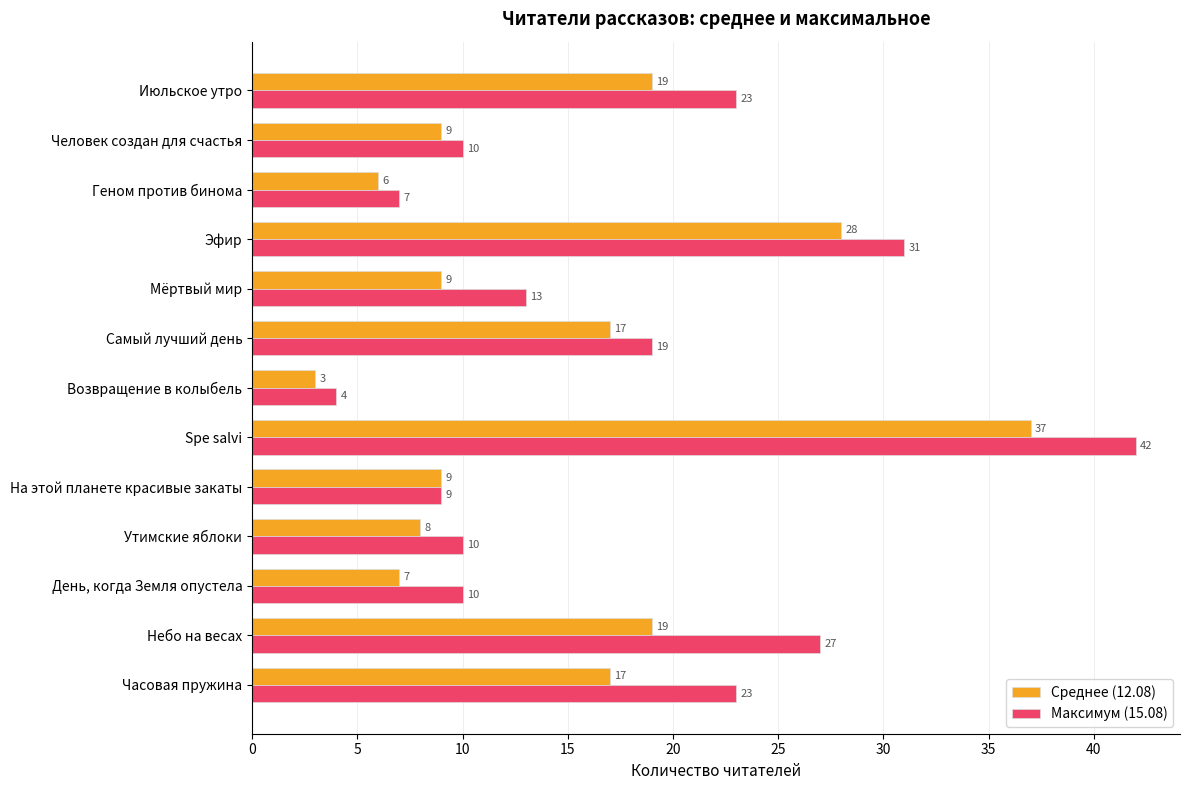

Which series has the largest total across all categories?

Максимум (15.08)